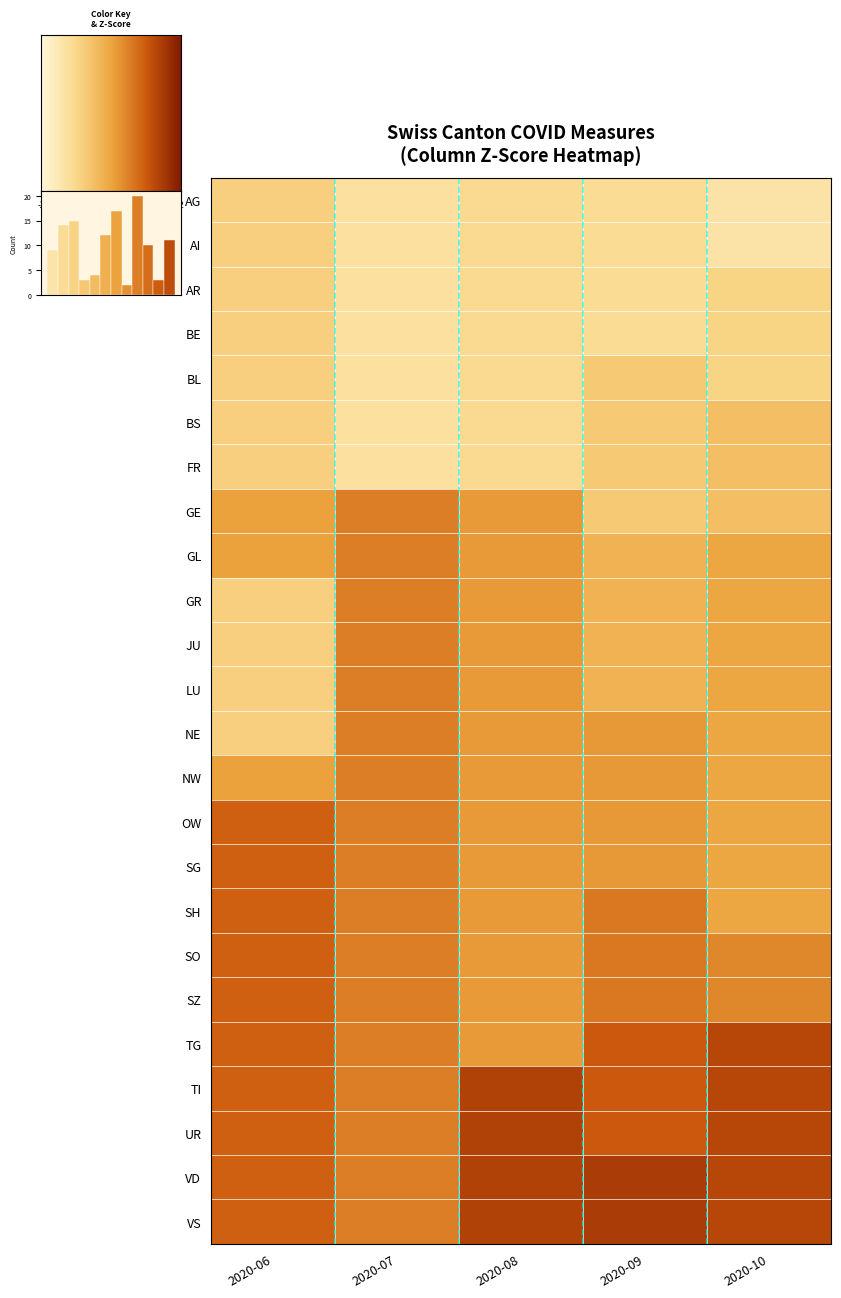

What is the sum of all 2020-09 values?

159